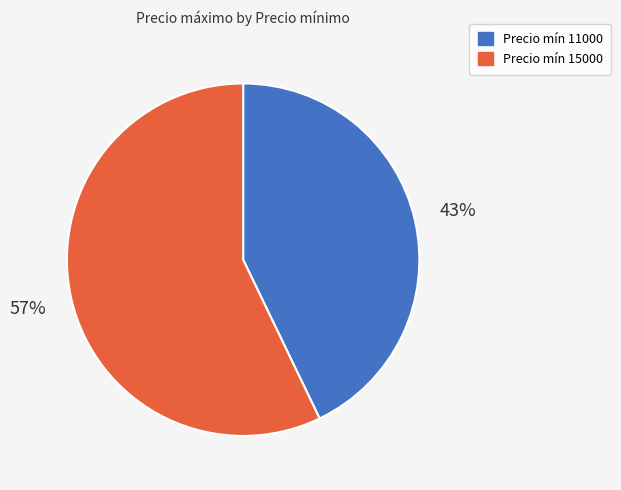

To the nearest percent, what is the difference between the largest and smallest slice percentages?

14%